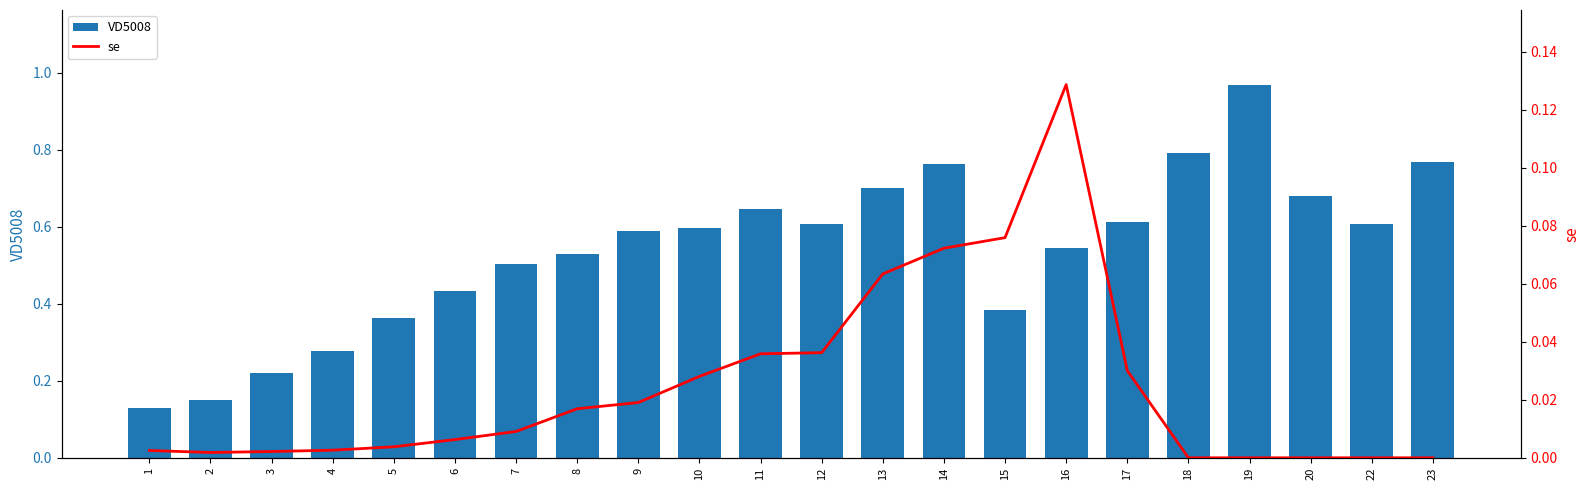

At how many categories does at least one series exceed 0?

22